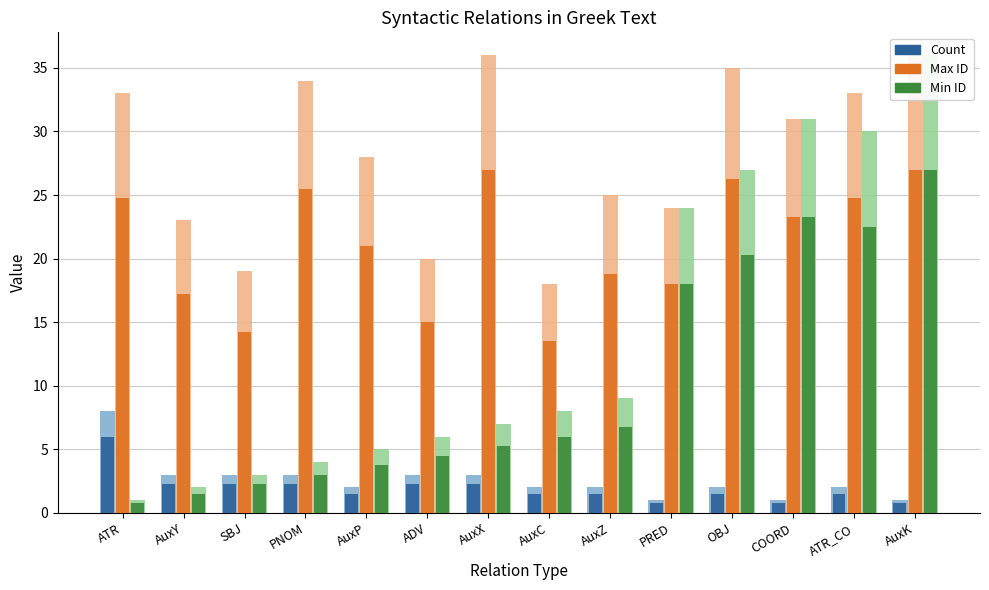

True or false: Min ID has a value of 2.1 at AuxX.

False